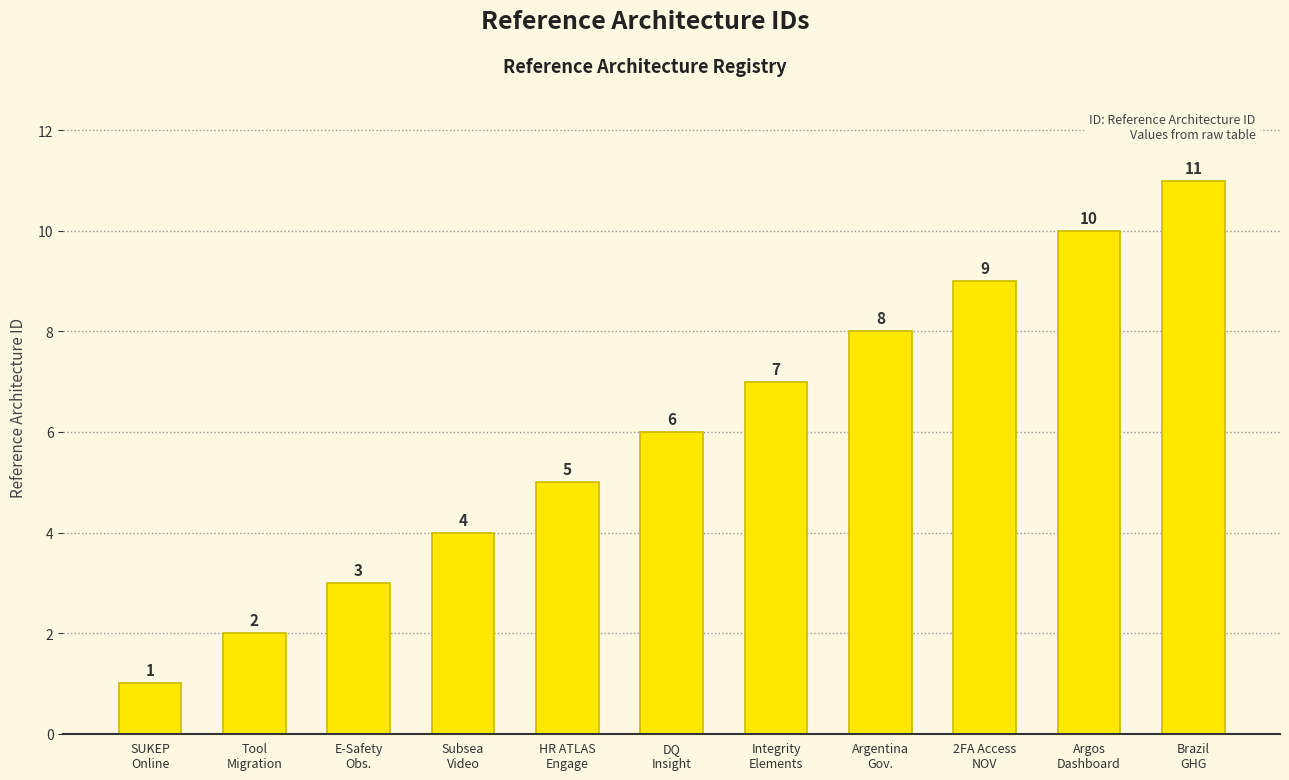

What is the greatest value displayed?

11